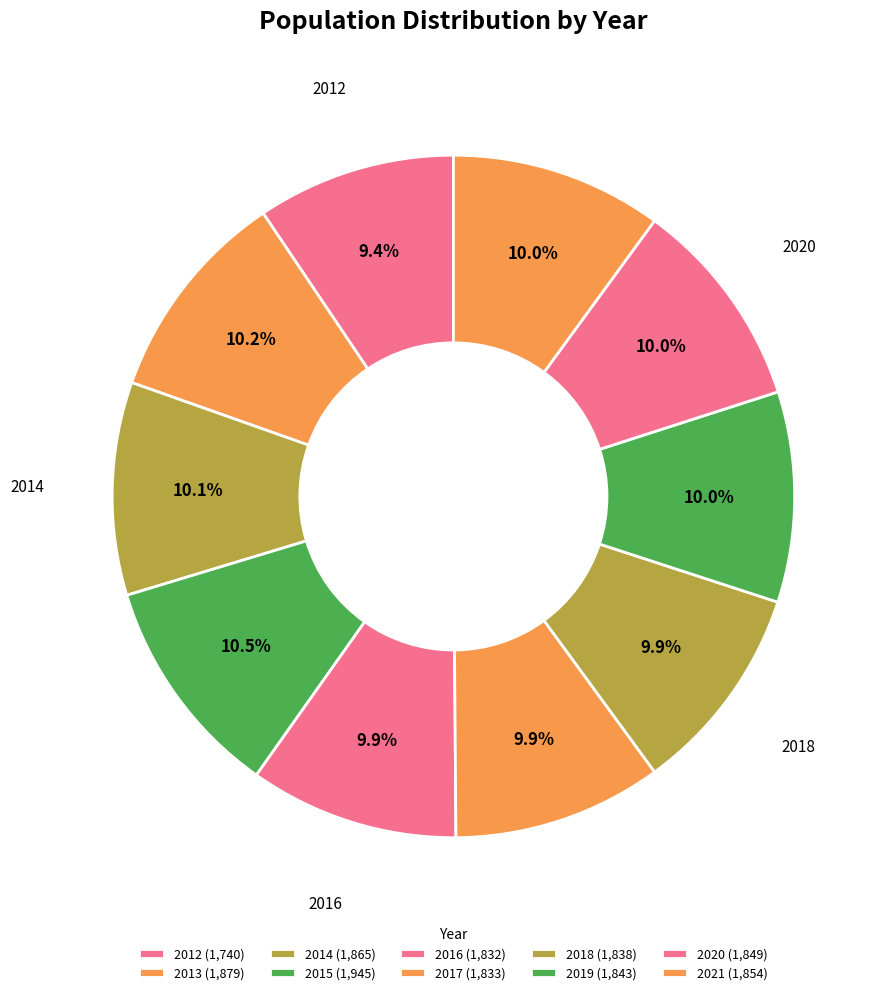

Is there any slice that represents more than half of the pie?

No